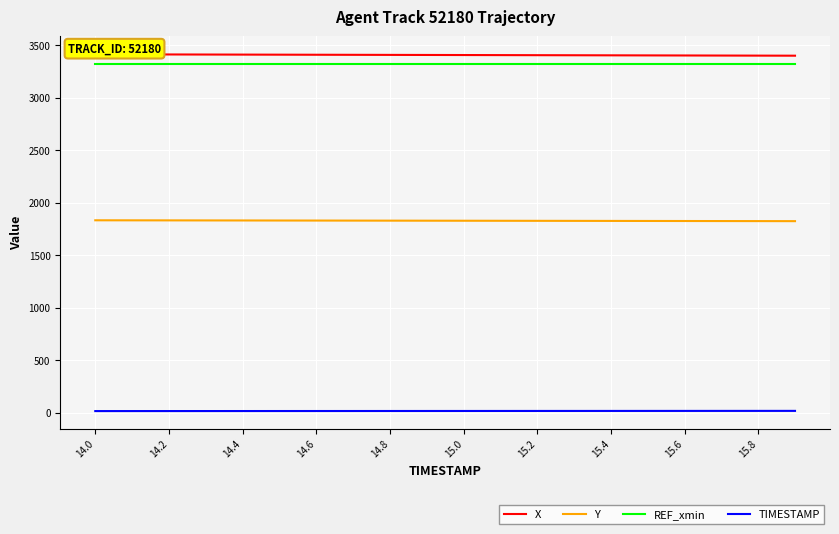

Which category has the highest value in the X series?

14.0